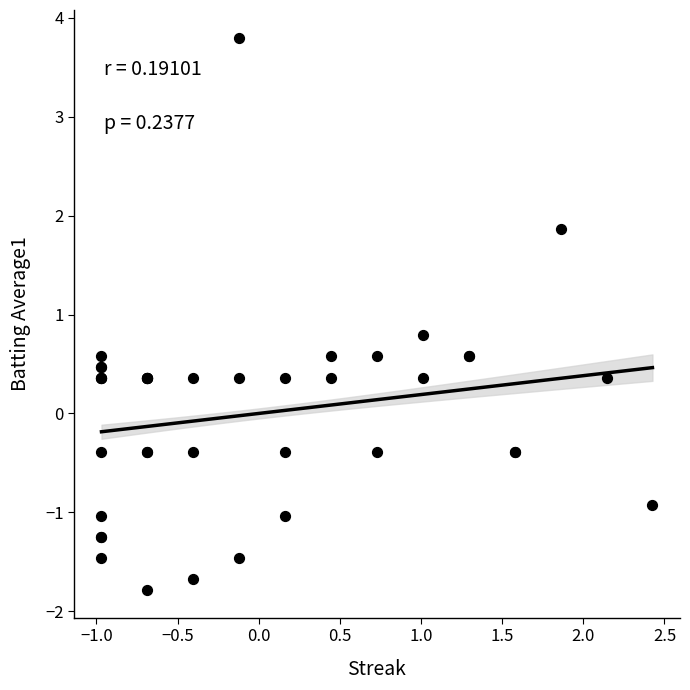

What Y value in the scatter plot is closest to 1?

0.8